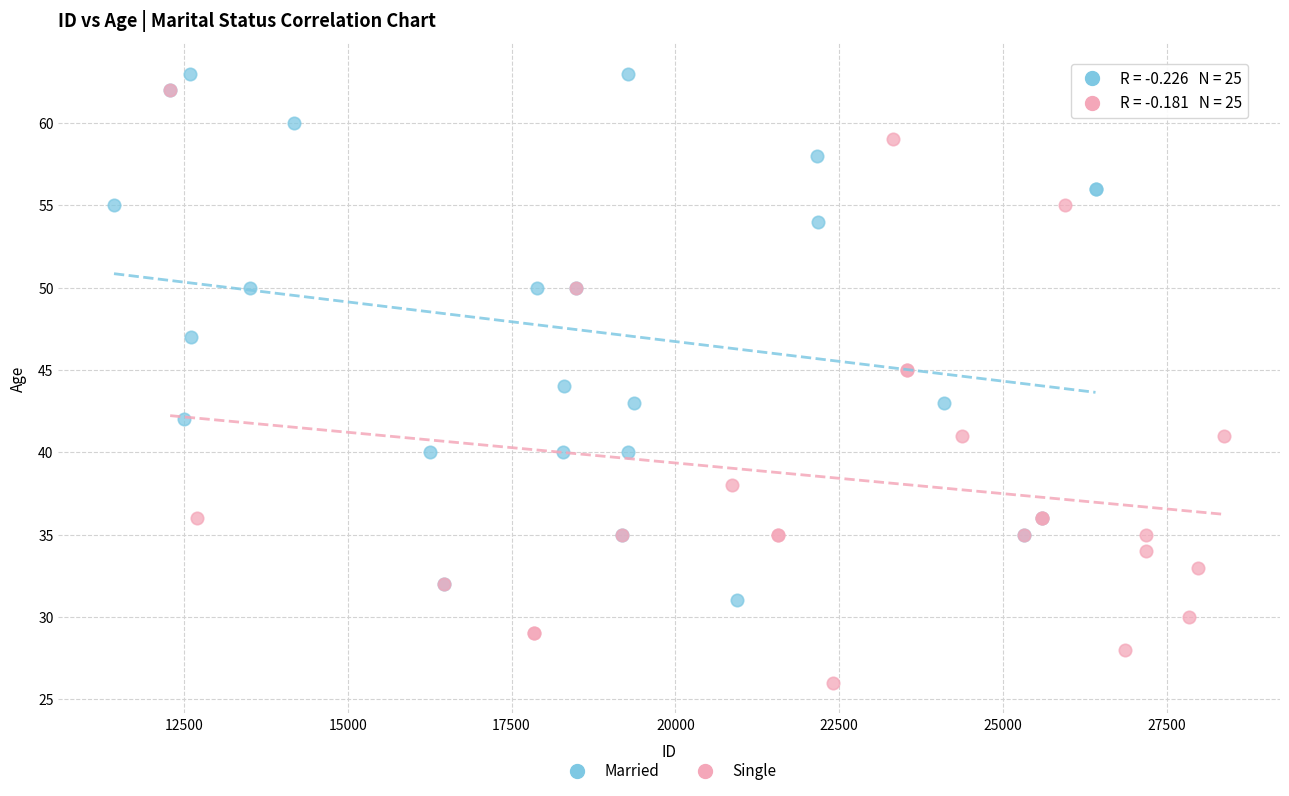

What are all the series names shown in the legend?

Married, Single